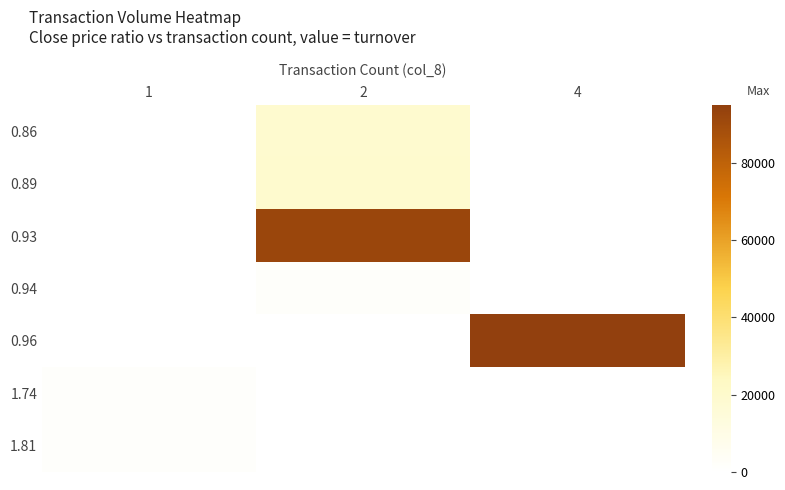

At which category does the chart reach its peak across all series?

4